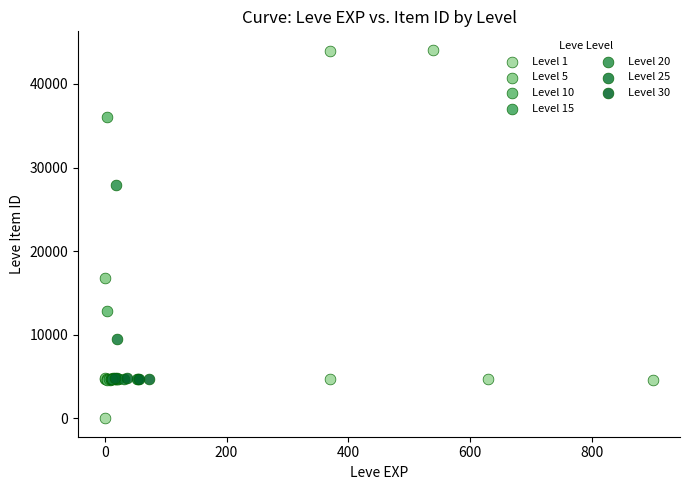

Which series has the largest Y range (max minus min)?

Level 1